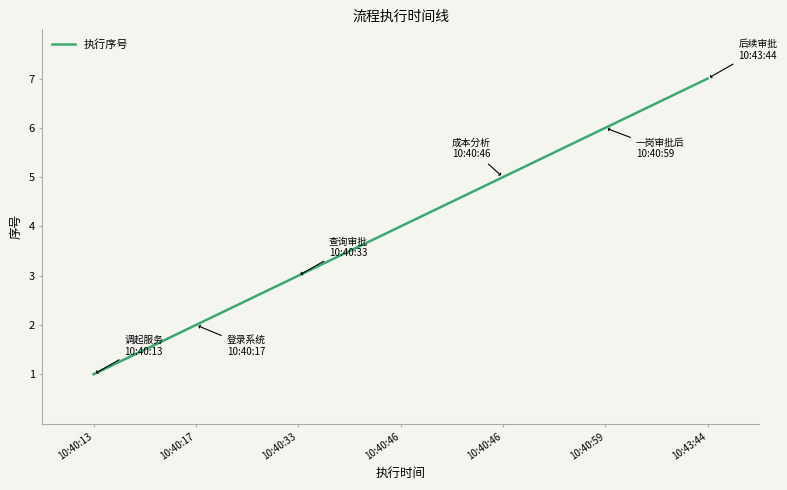

What is the difference between the values at 10:43:44 and 10:40:59?

1